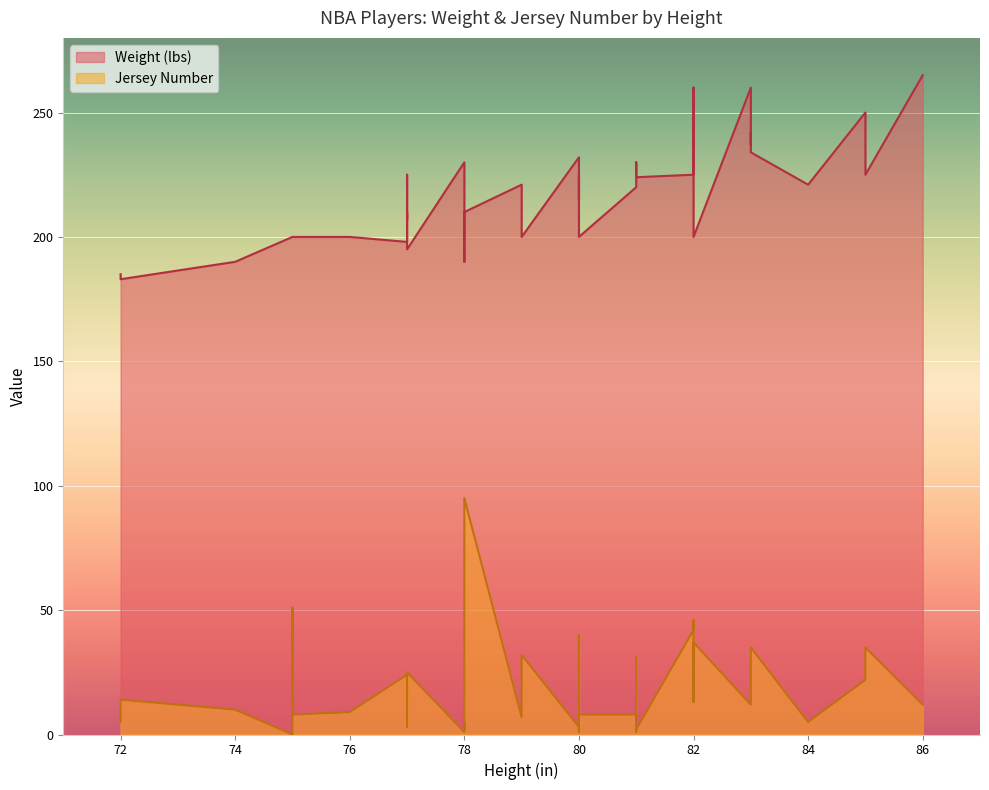

True or false: Jersey Number and Weight (lbs) intersect in this chart.

False